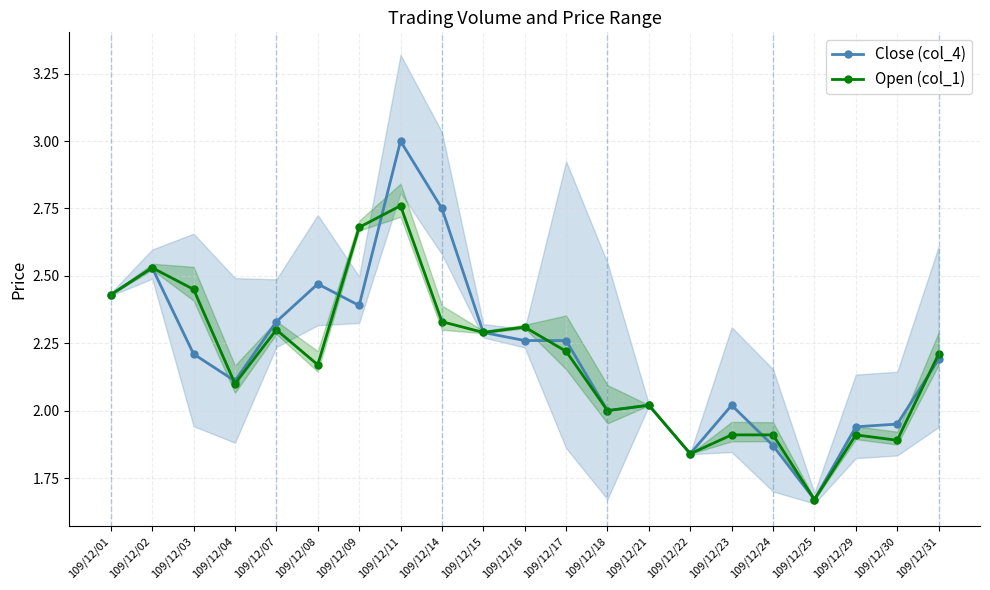

Where does the Close (col_4) series first go above 2?

109/12/01